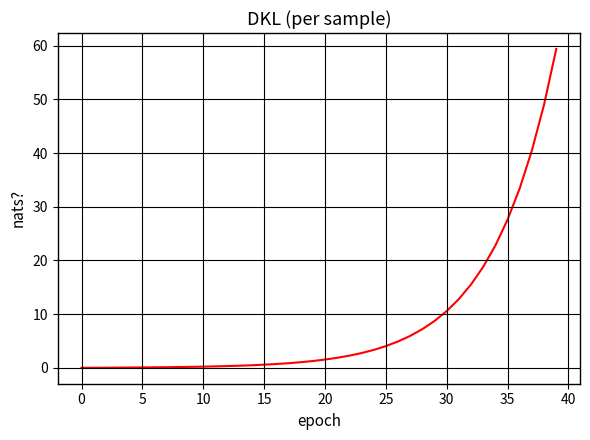

What is the greatest value displayed?

59.4